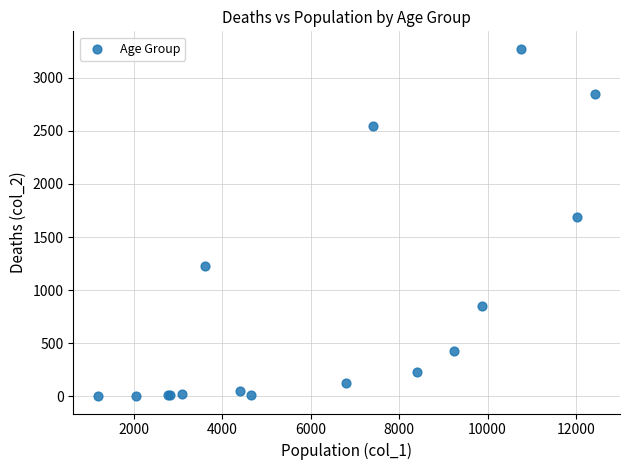

What Y value in the scatter plot is closest to 1638?

1690